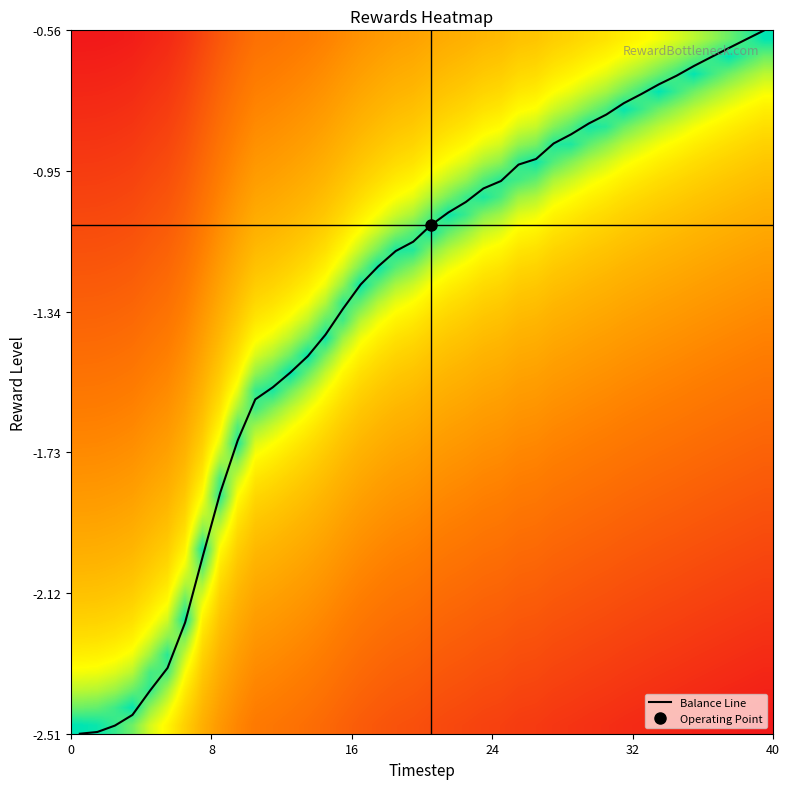

The value at 30 is -3.6. True or false?

False